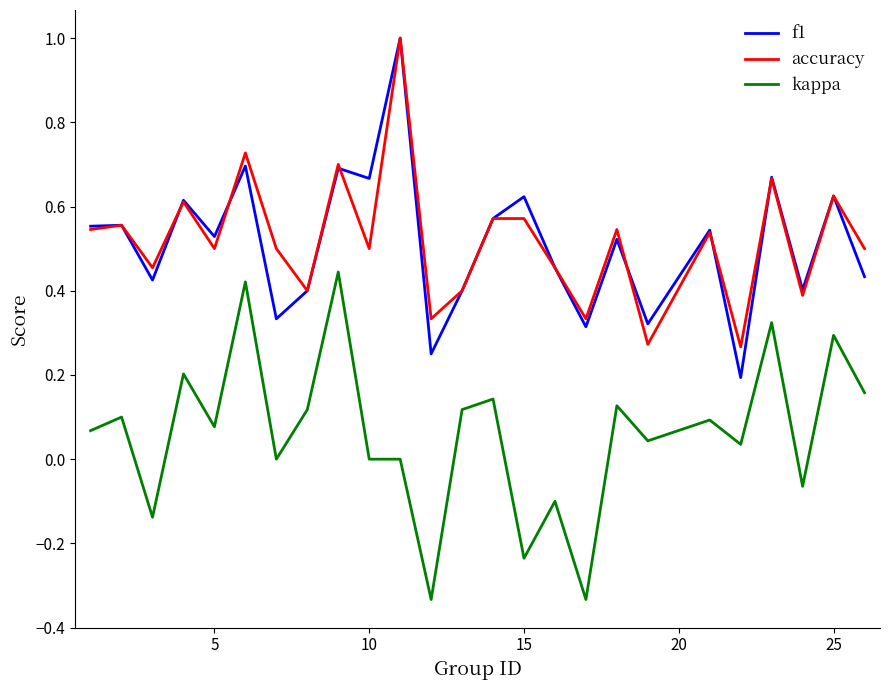

How many distinct data groups are displayed?

3